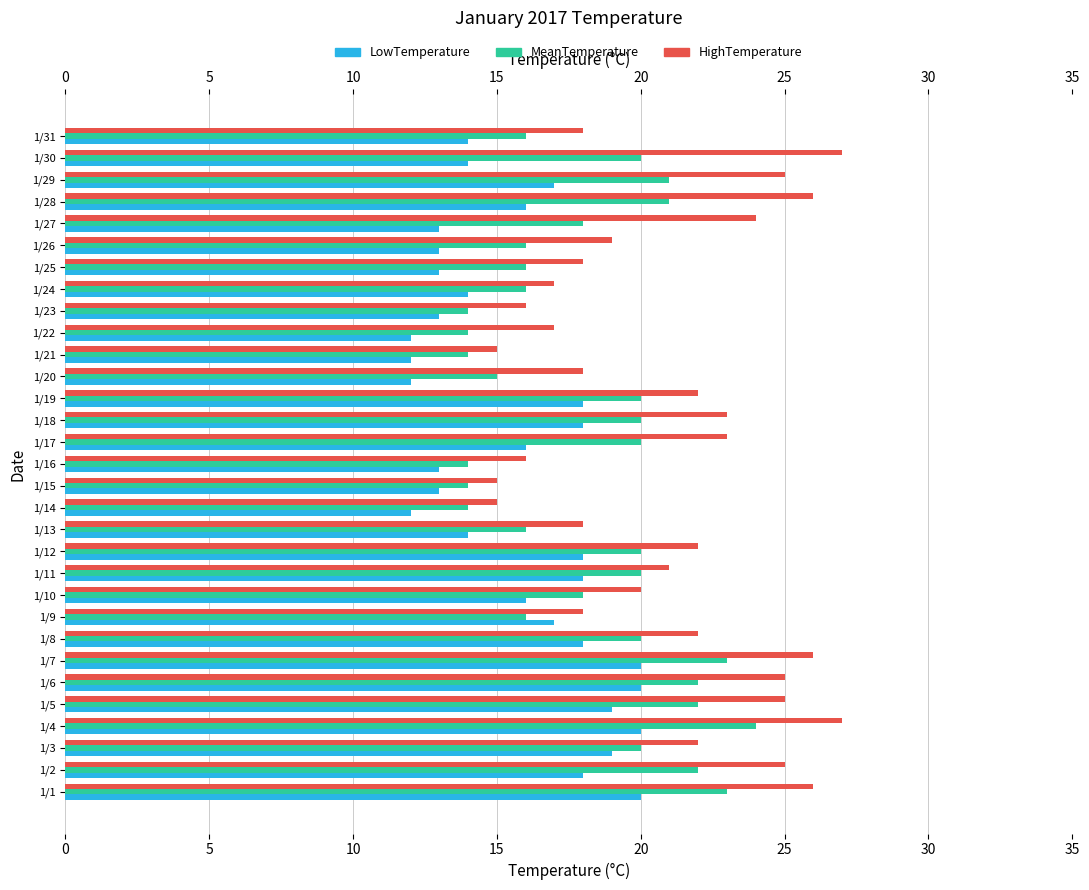

What is the spread (max minus min) of values at 20?

6